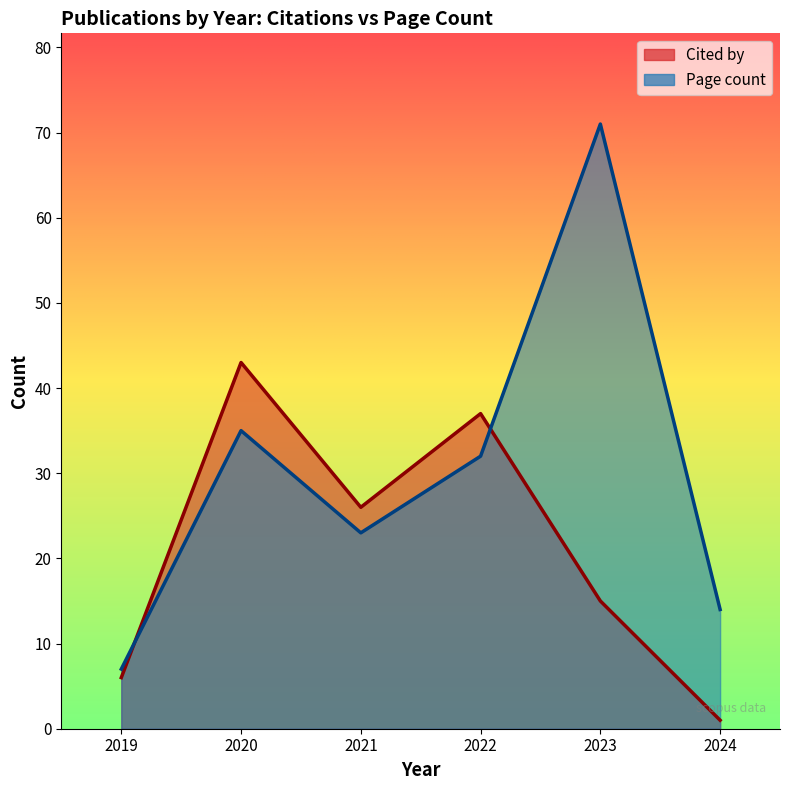

The value of Page count at 2021 is 23. True or false?

True